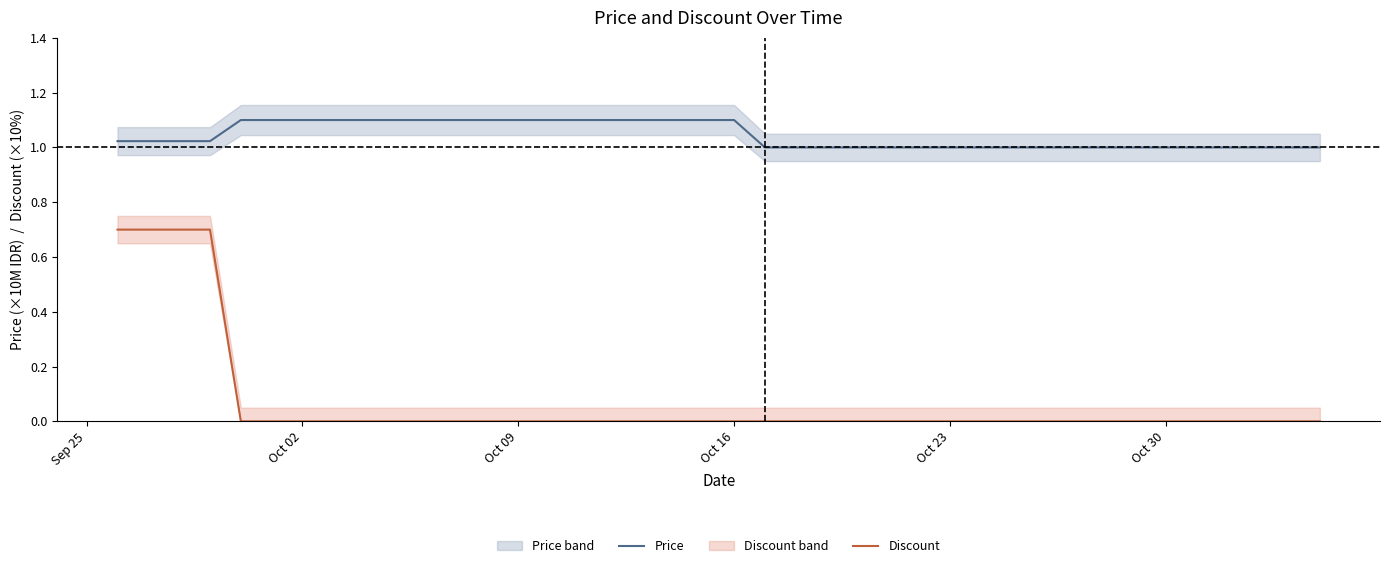

True or false: Price and Discount intersect in this chart.

False